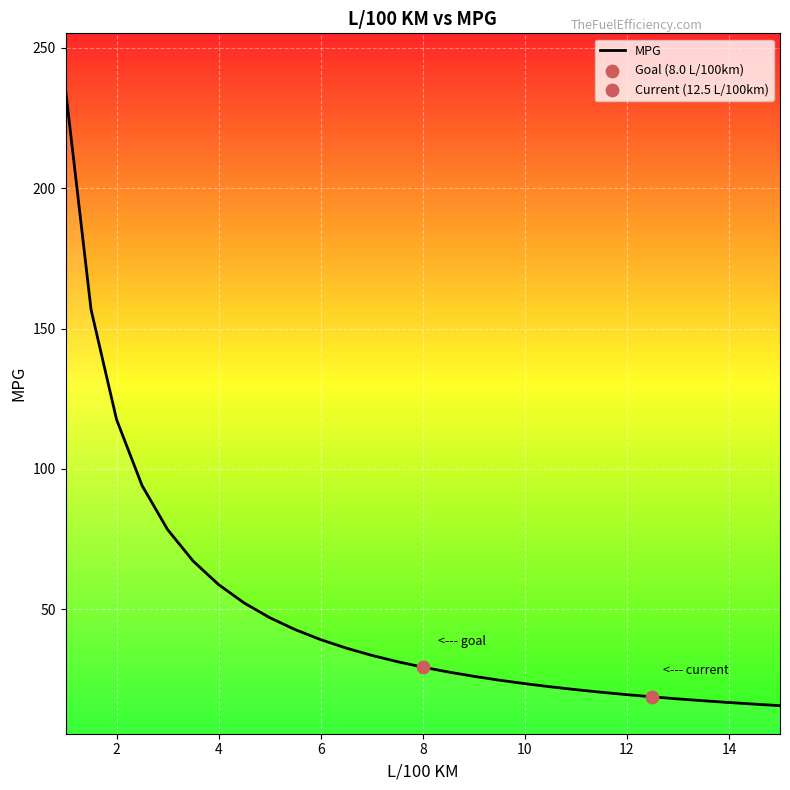

What is the difference between the maximum and minimum values?

219.5